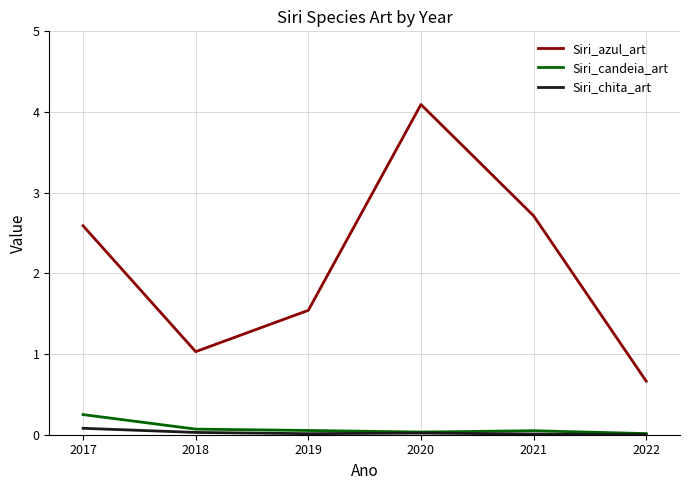

Which label corresponds to the largest value in the chart?

2020